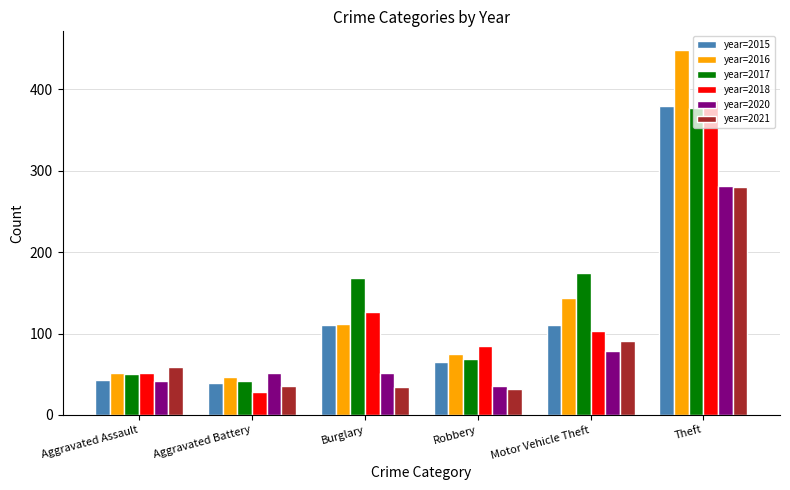

Does the chart contain any negative values?

No